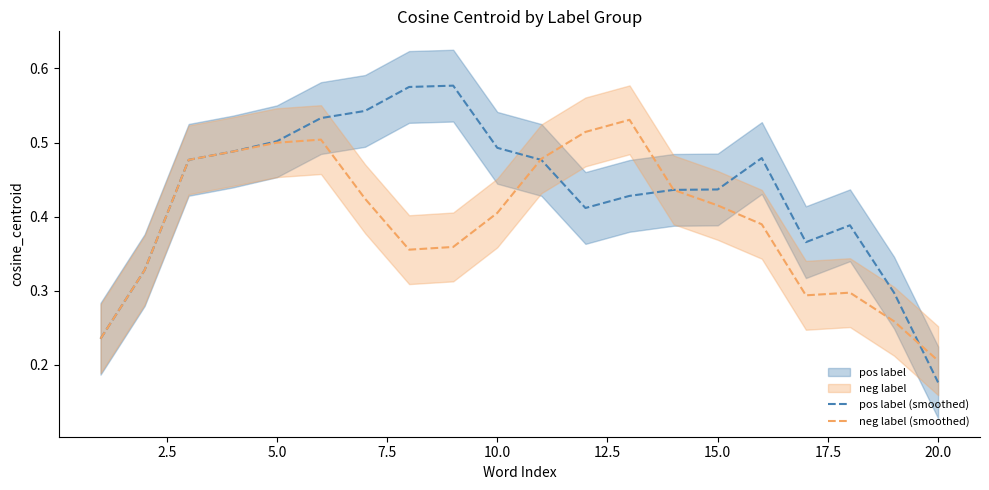

True or false: pos label (smoothed) has a value of 0.2 at 15.0.

False